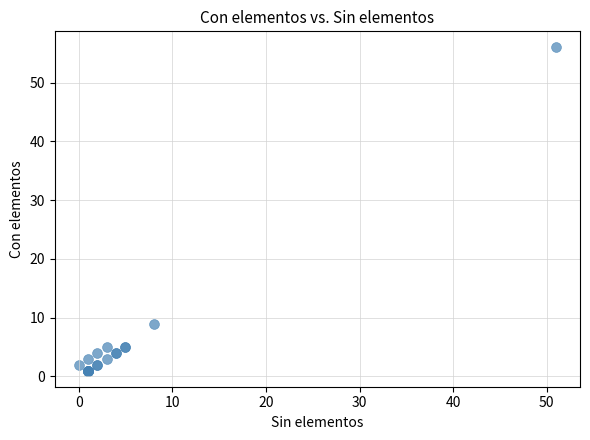

What Y value in the scatter plot is closest to 28?

9